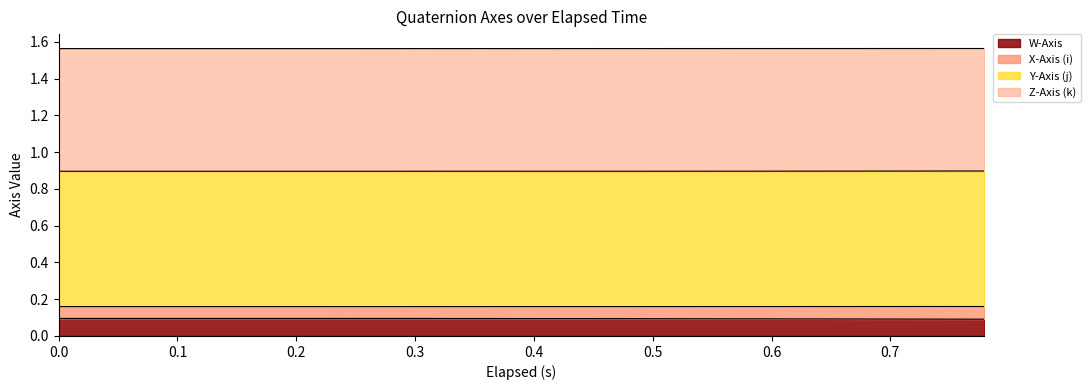

What is the maximum value for W-Axis?

0.1